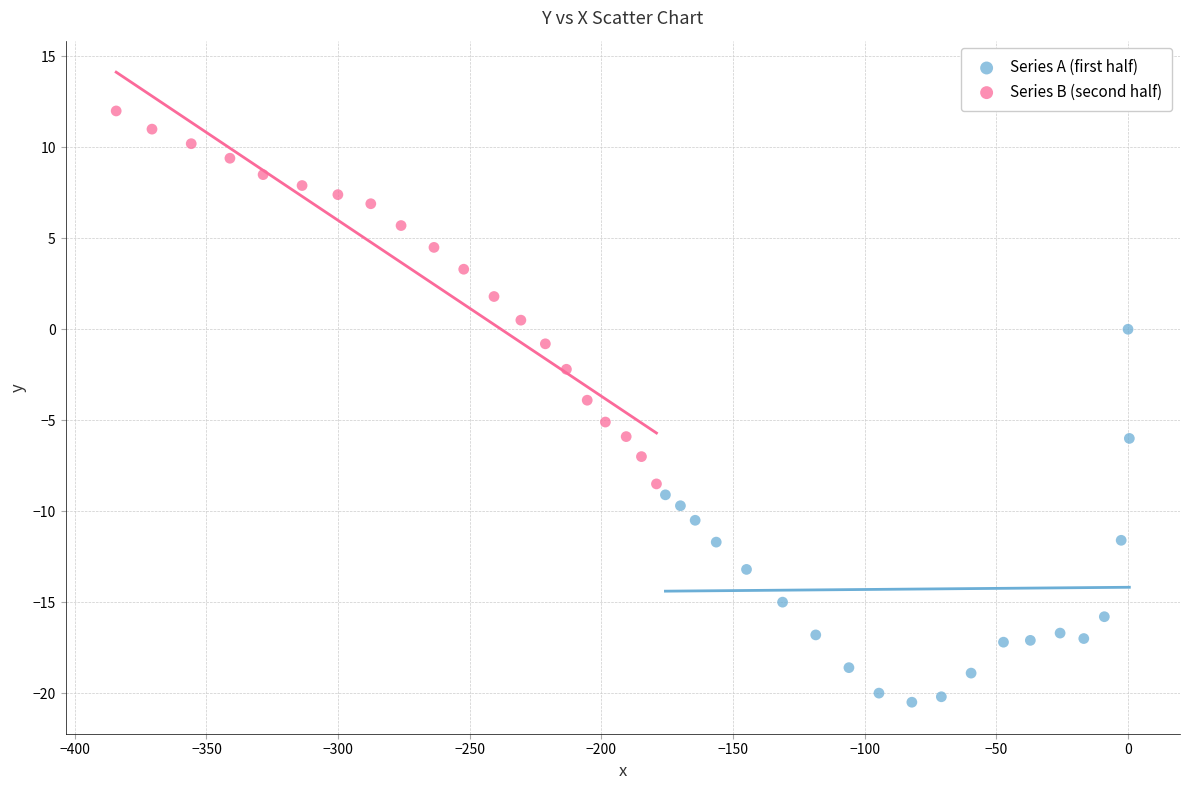

Which series reaches the maximum Y coordinate?

Series B (second half)